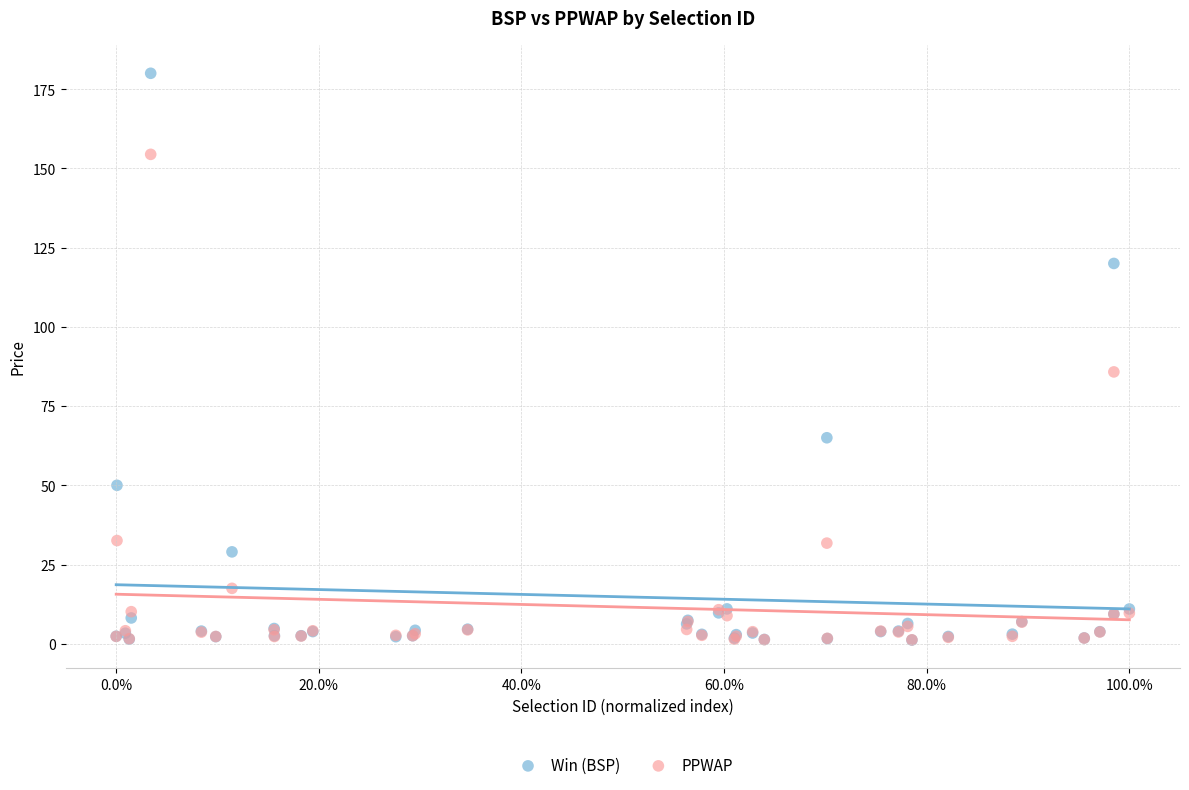

Across all series, what Y value is closest to 90?

85.8